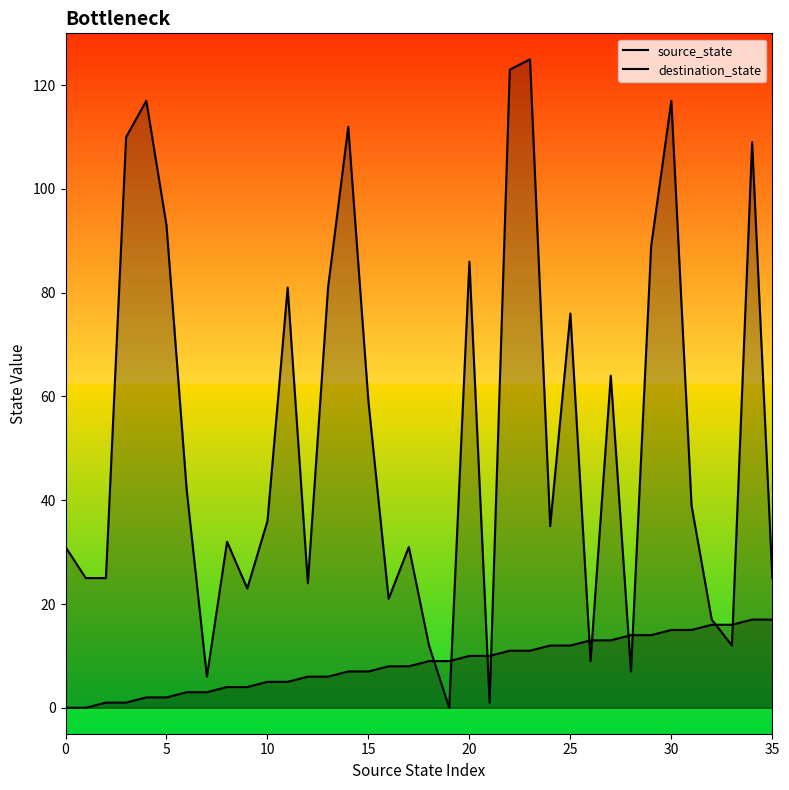

How many series are shown in this chart?

2